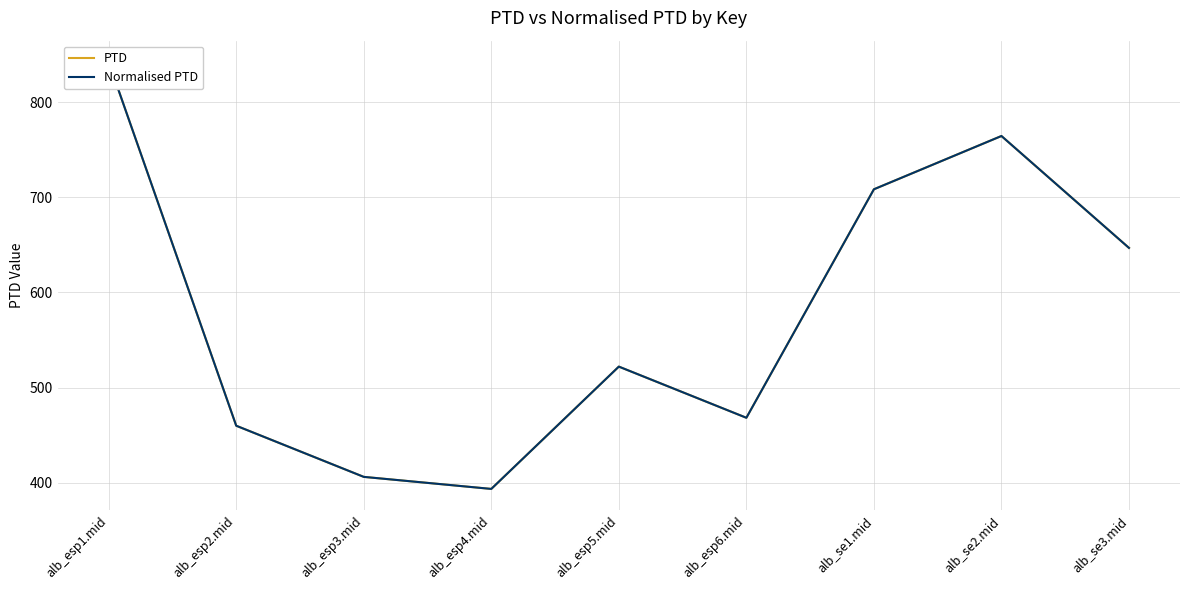

Where is the first local maximum for PTD?

alb_esp5.mid